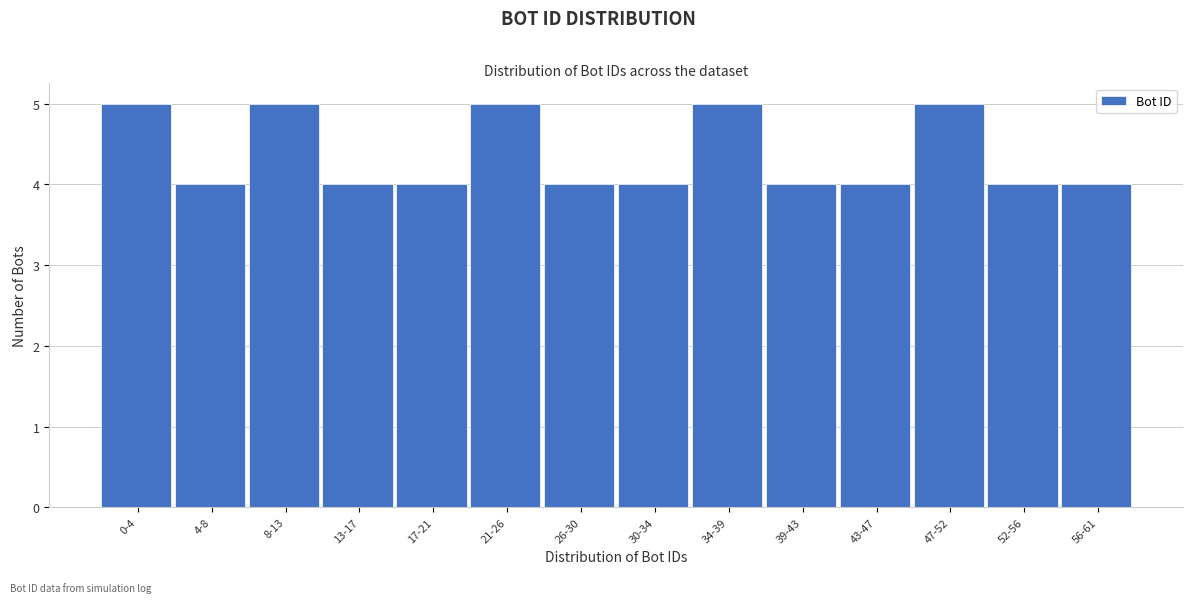

Reading left to right, list all the values displayed in this chart.

0-4=5	4-8=4	8-13=5	13-17=4	17-21=4	21-26=5	26-30=4	30-34=4	34-39=5	39-43=4	43-47=4	47-52=5	52-56=4	56-61=4